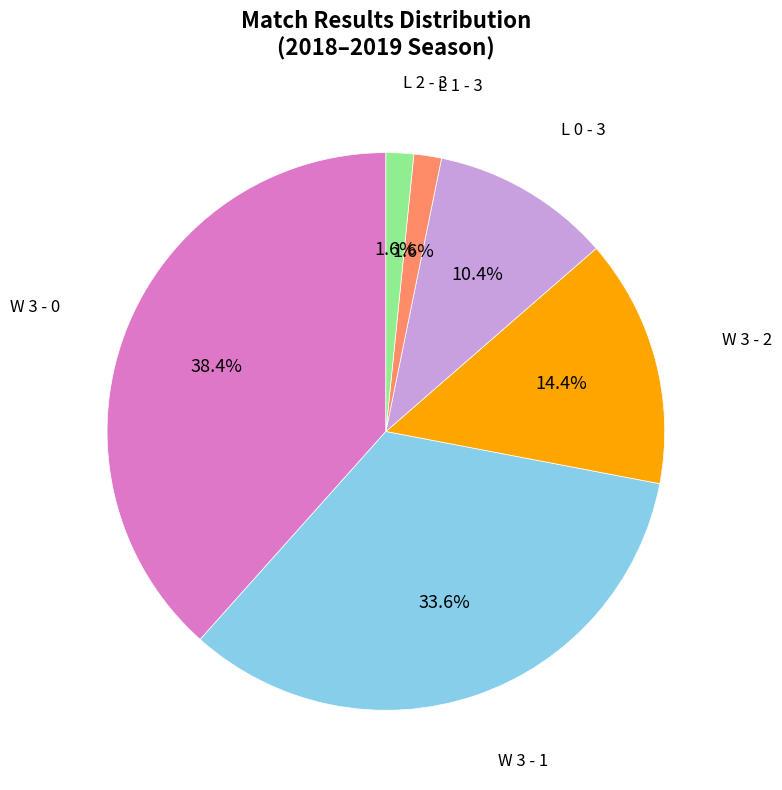

Between L 1 - 3 and L 0 - 3, which is larger?

L 0 - 3